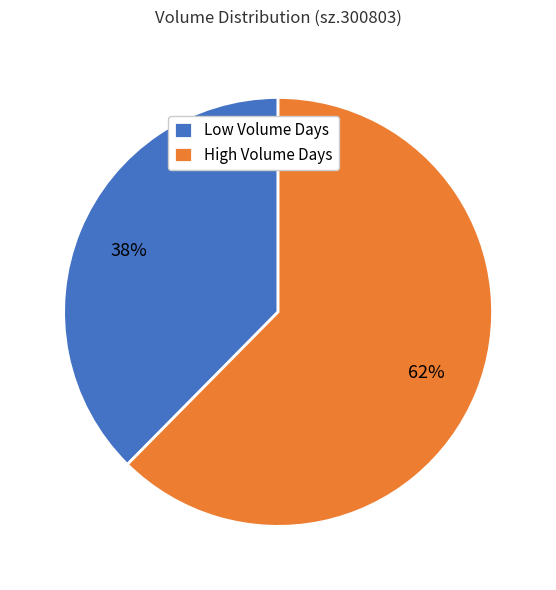

True or false: Low Volume Days accounts for 38% of the total.

True